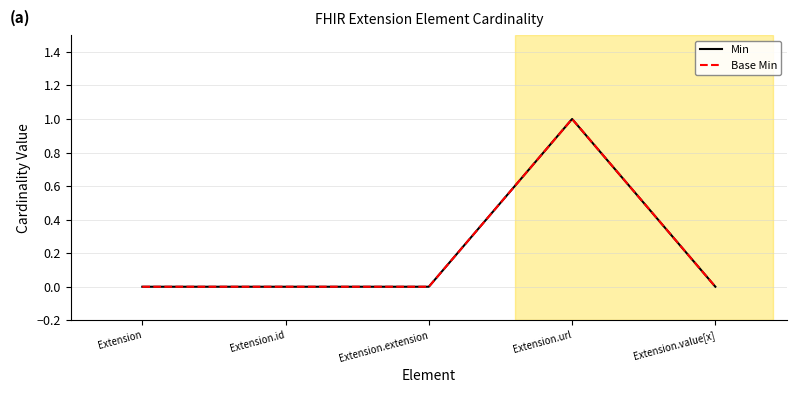

At which category is the sum across all series the highest?

Extension.url